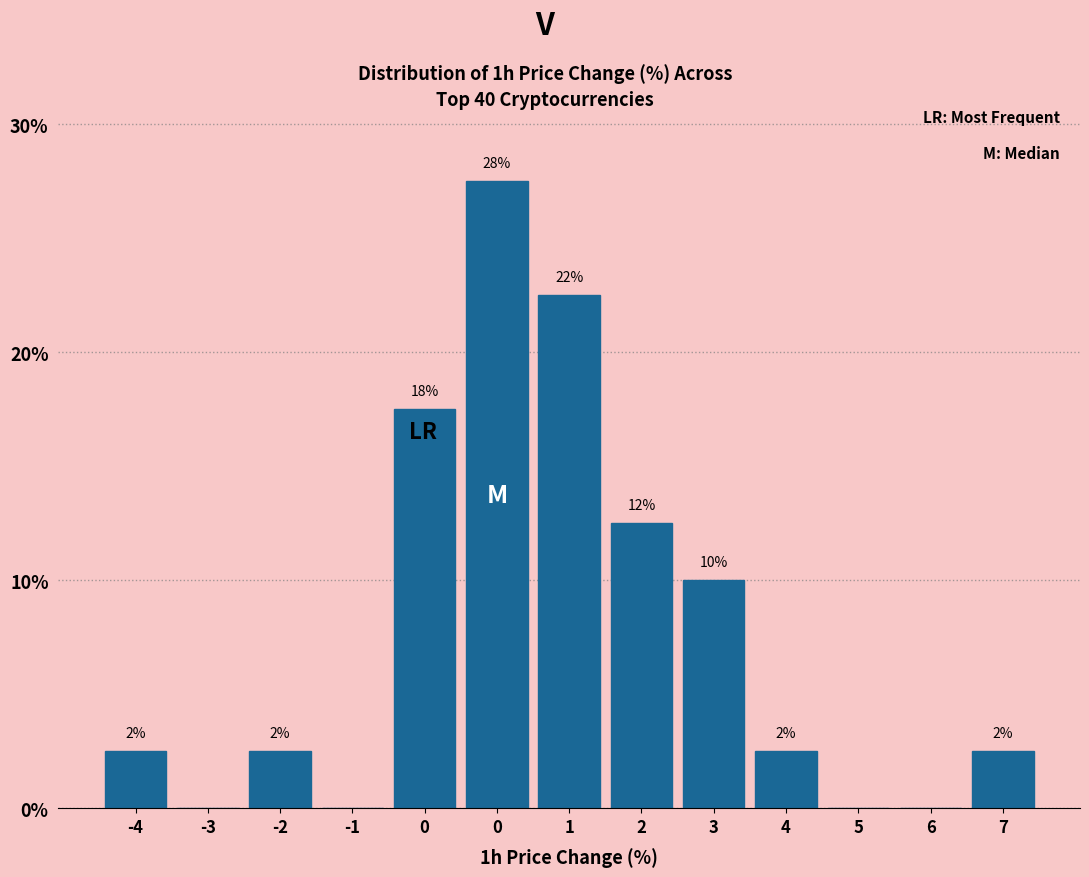

Are the bars horizontal?

No